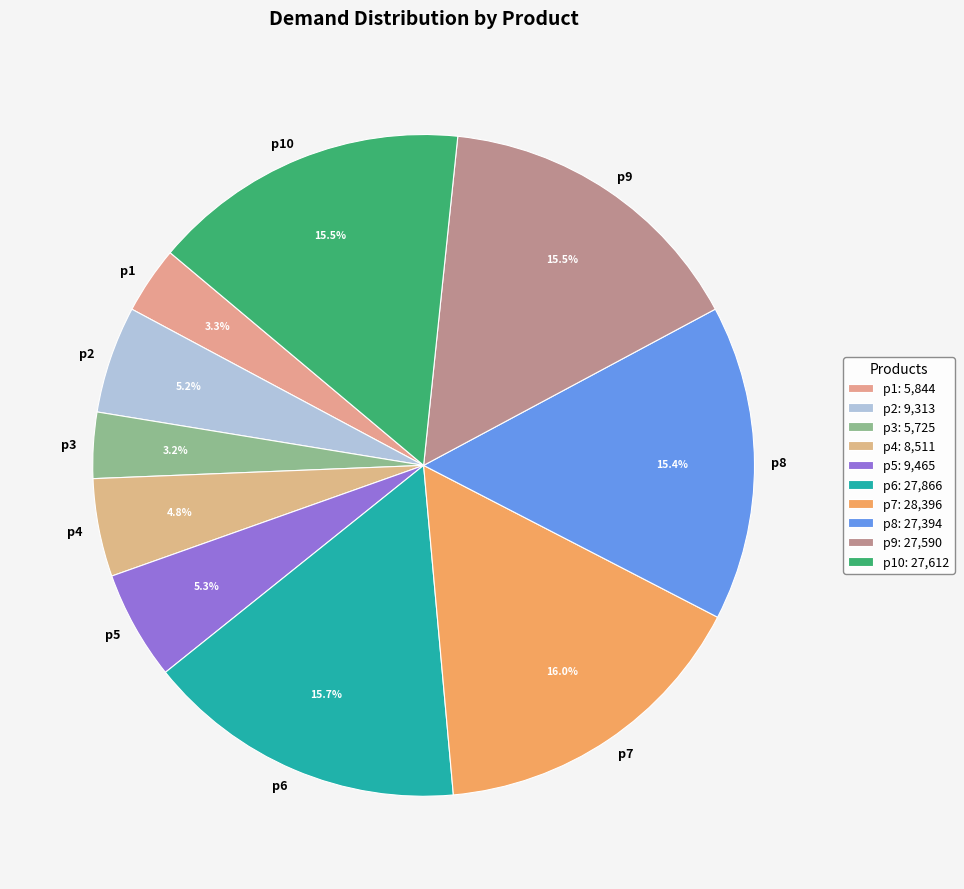

The p7 slice represents 16% of the pie. True or false?

True